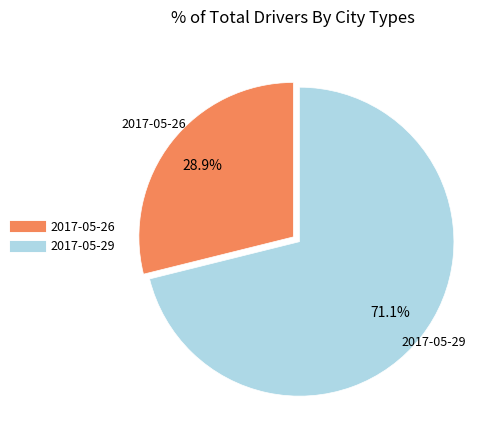

Is there a majority slice in this chart?

Yes